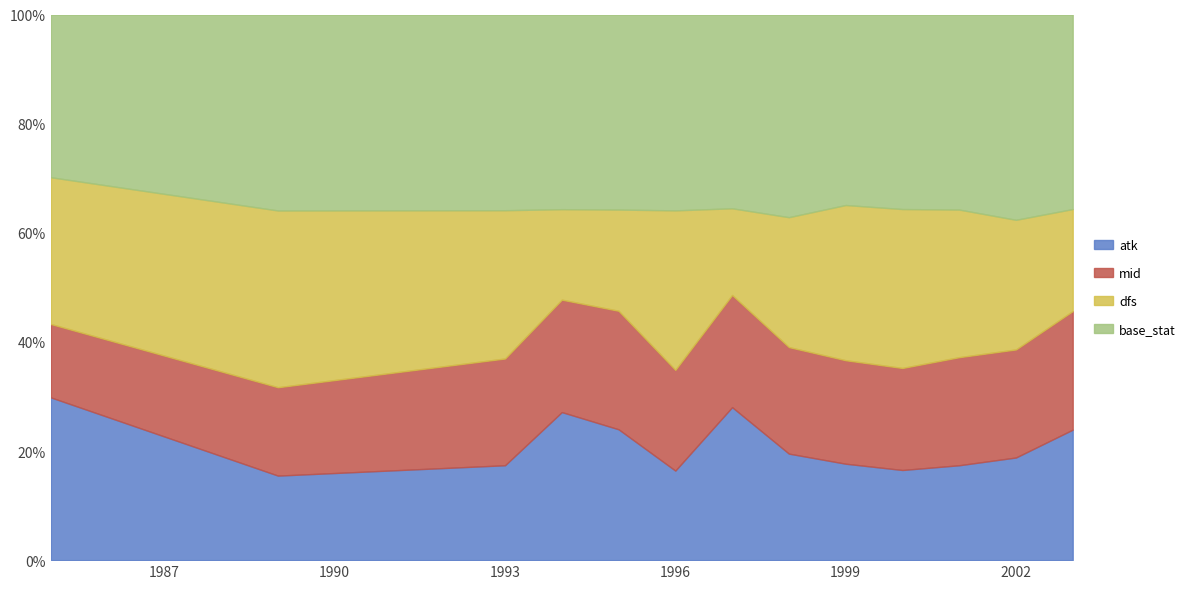

At which label does mid first exceed 41?

1995